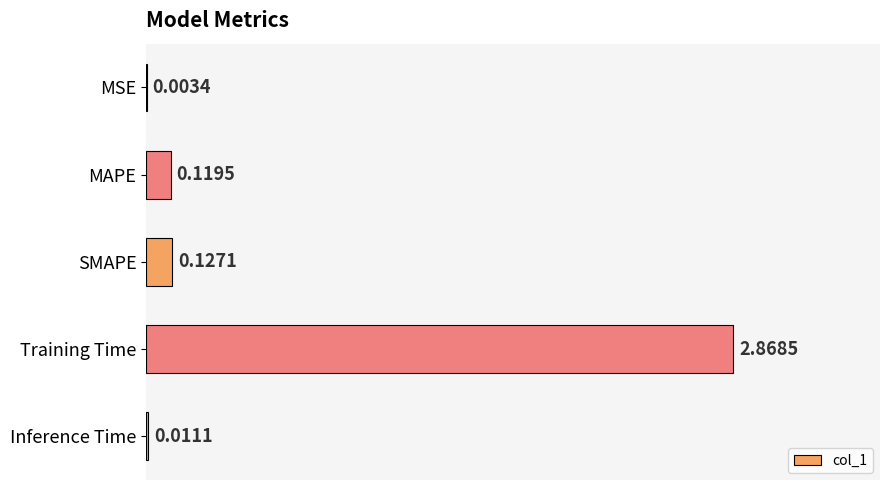

What is the sum of all values?

3.1